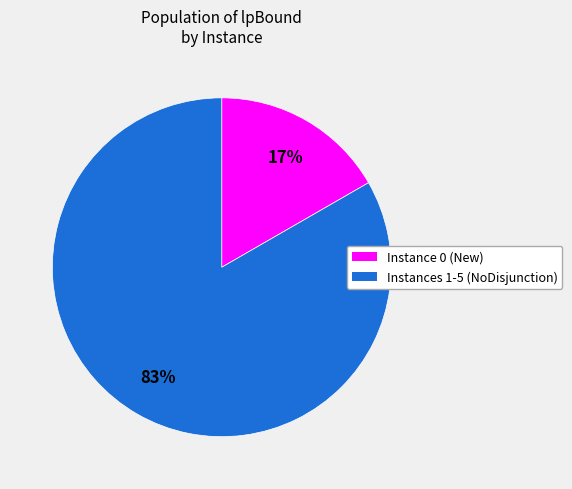

Is there any slice that represents more than half of the pie?

Yes